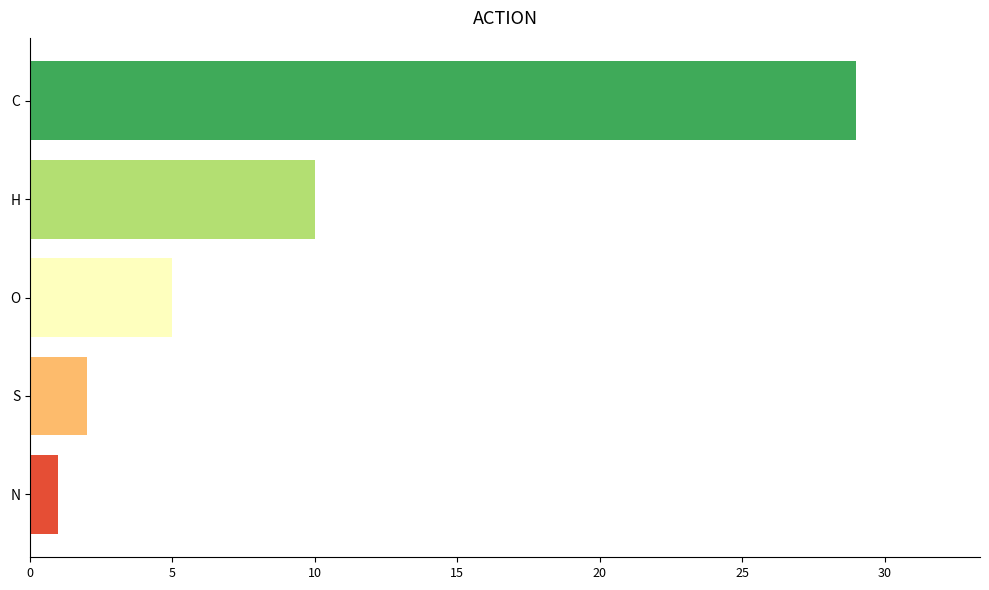

Approximately how many times larger is the value at H compared to S?

5.0